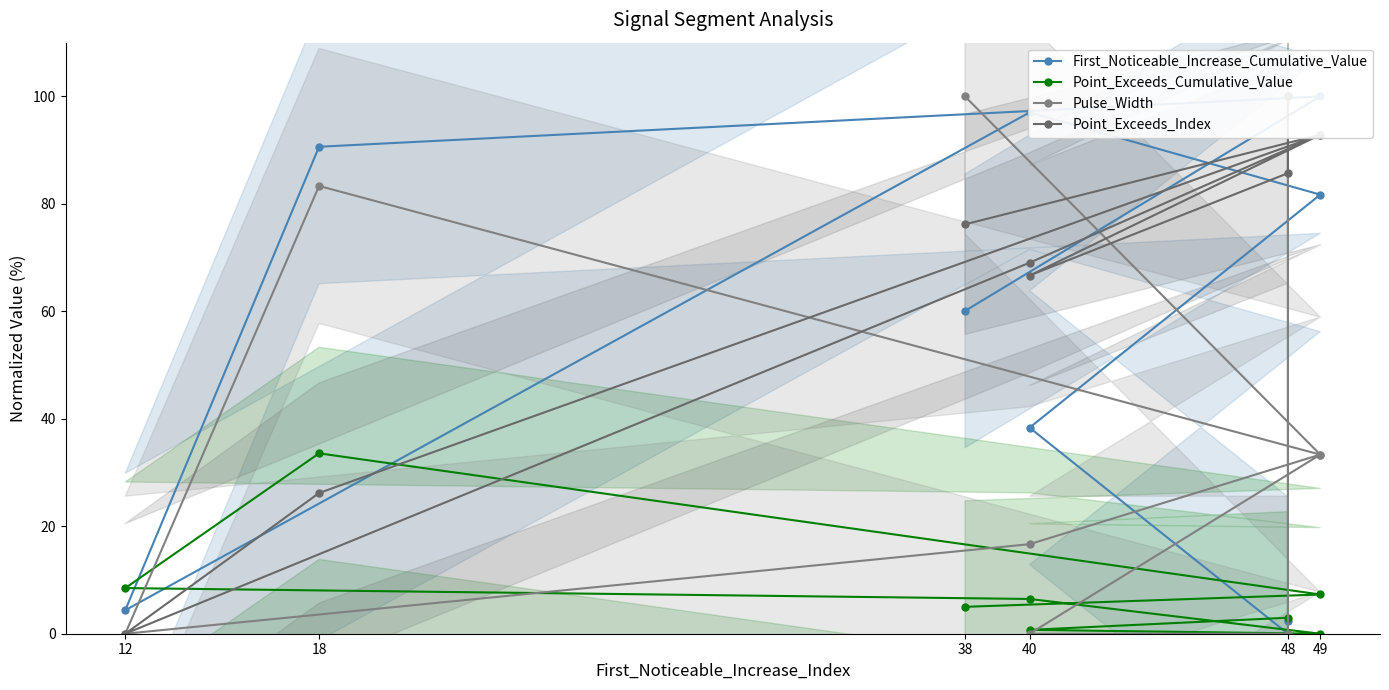

Which series has the largest total across all categories?

Point_Exceeds_Index